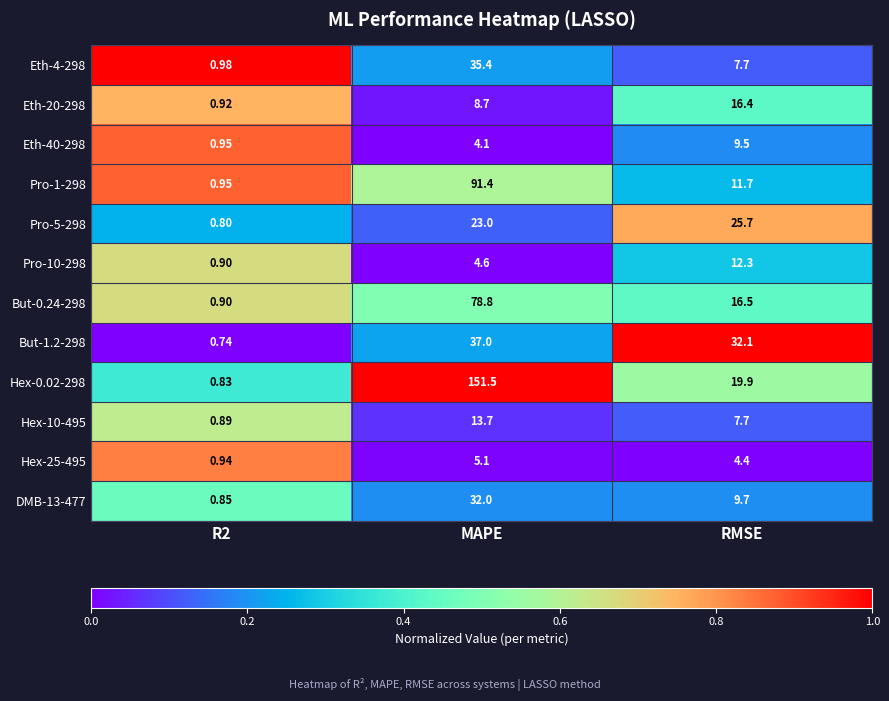

Where does the Hex-25-495 series first go above 4?

MAPE